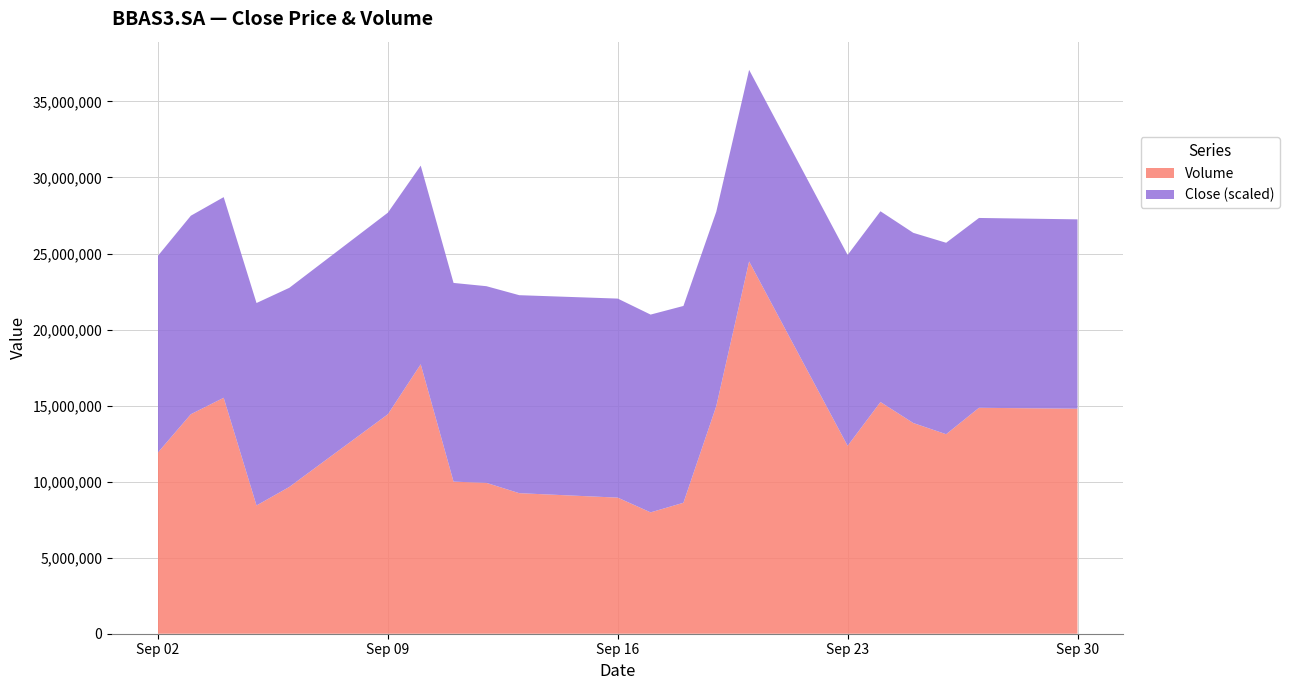

Reading left to right, what are all the values shown in this chart?

Close: 27.2	27.4	27.7	28.0	27.5	27.8	27.4	27.4	27.2	27.3	27.5	27.3	27.2	26.9	26.5	26.4	26.3	26.3	26.4	26.2	26.1
Volume: 11920800.0	14433300.0	15514700.0	8433600.0	9653100.0	14429900.0	17718400.0	10000400.0	9920100.0	9241700.0	8948800.0	7979400.0	8611400.0	14963300.0	24479500.0	12354400.0	15235800.0	13854100.0	13119200.0	14855700.0	14796200.0